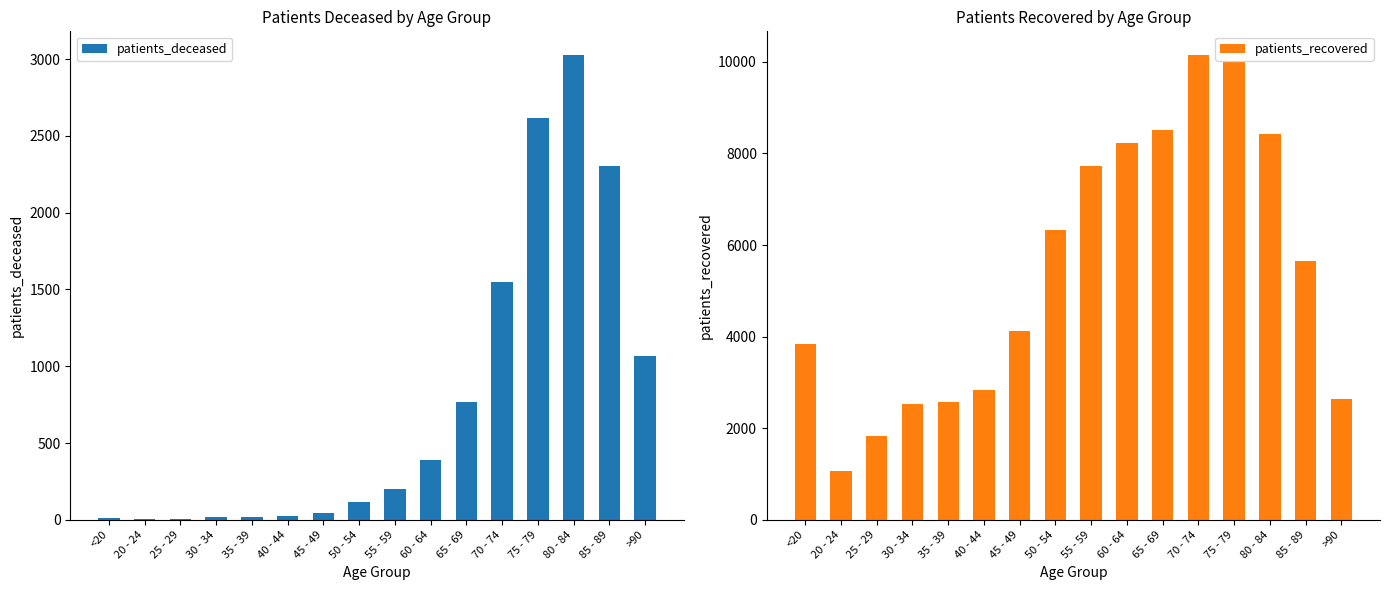

At which category does the chart reach its peak across all series?

70 - 74